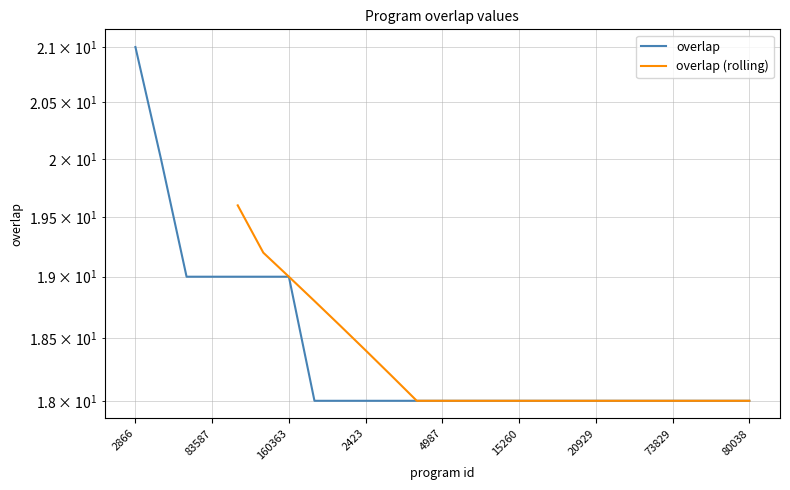

List the labels in order of value, smallest first.

2421, 2422, 2423, 4982, 4983, 4987, 4988, 12019, 15260, 20925, 20927, 20929, 20933, 47055, 73829, 77340, 78017, 80038, 25165, 83587, 91712, 140230, 160363, 122471, 2866